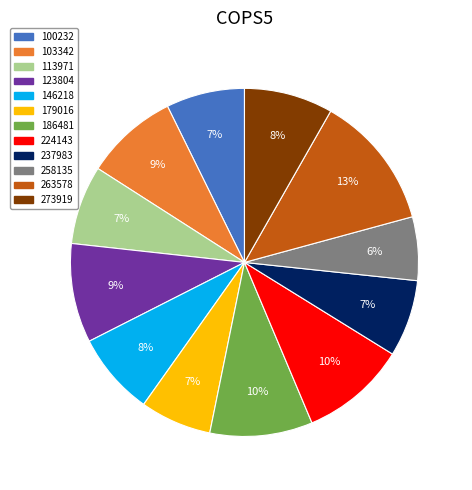

What is the ratio of the value at 103342 to the value at 263578?

0.7